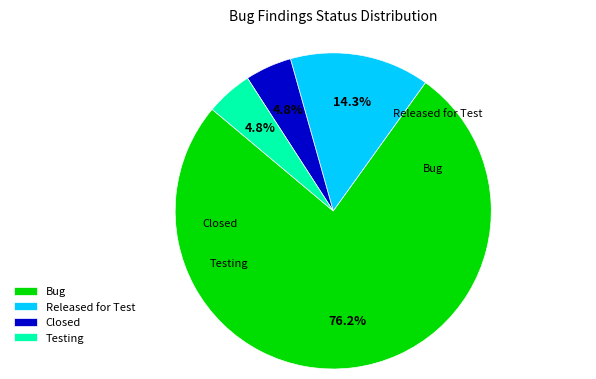

Do Bug and Closed together represent more than half of the pie?

Yes